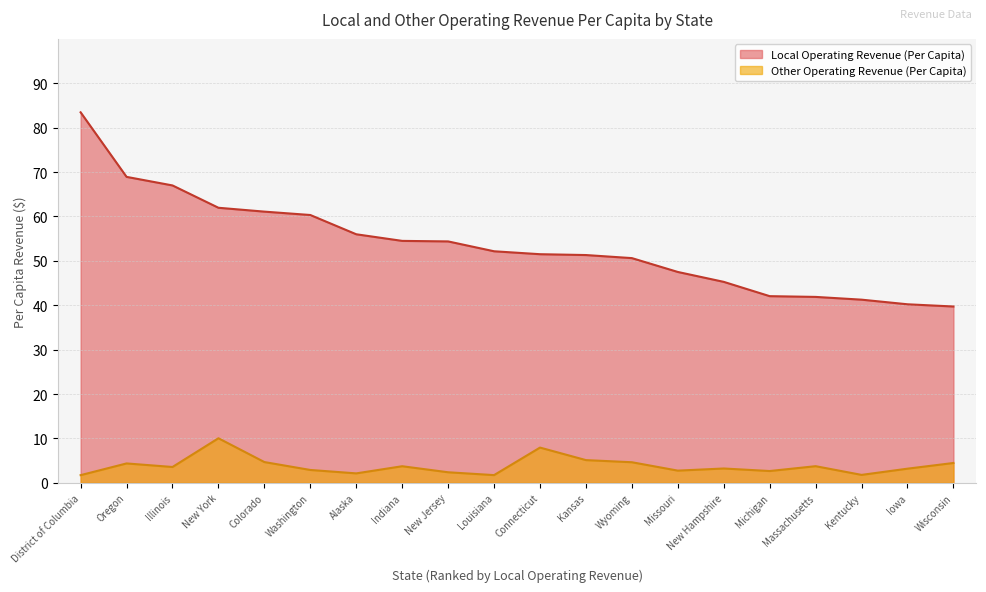

How many lines are shown in the chart?

2